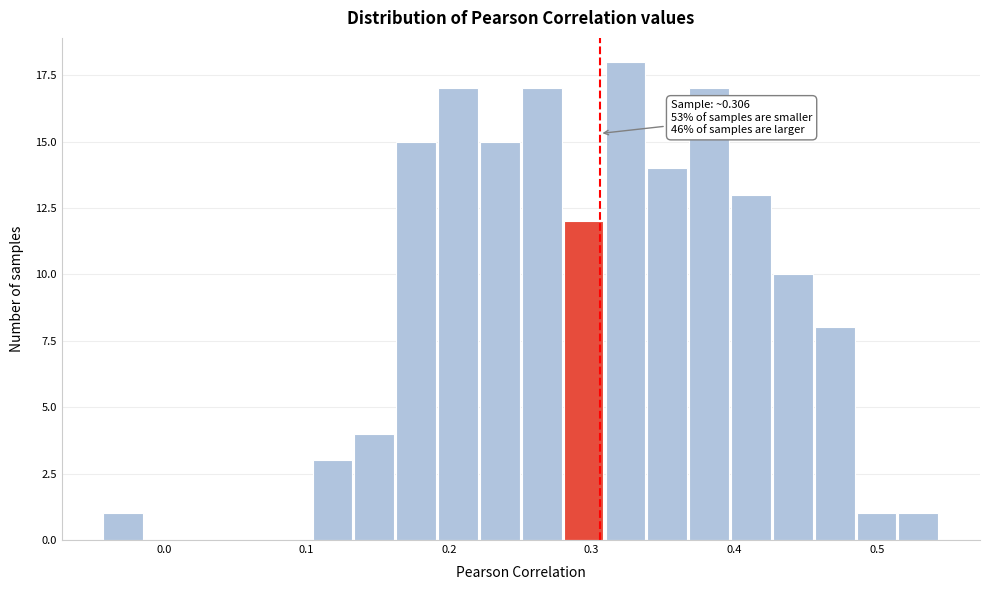

Around what value on the x-axis is the tallest bar? Give the approximate position of its centre, as read against the axis.

0.32